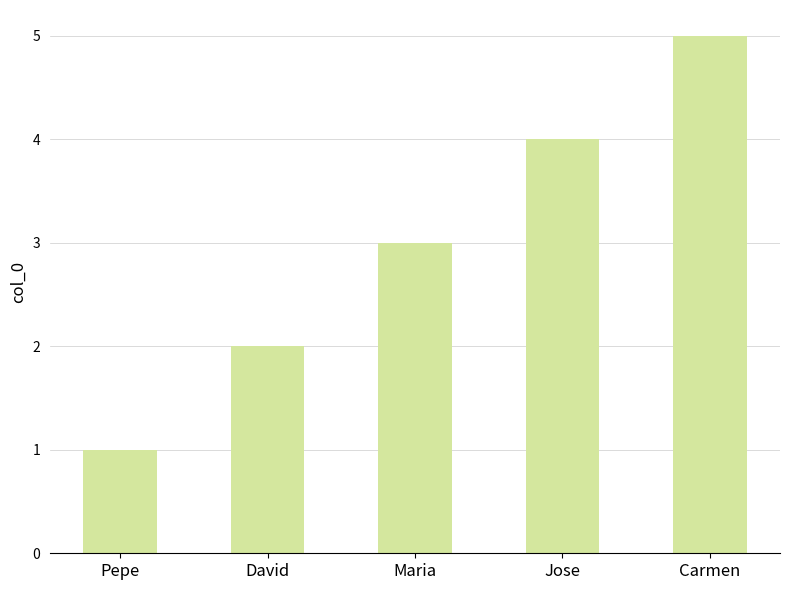

What is the difference between the second highest and minimum values?

3